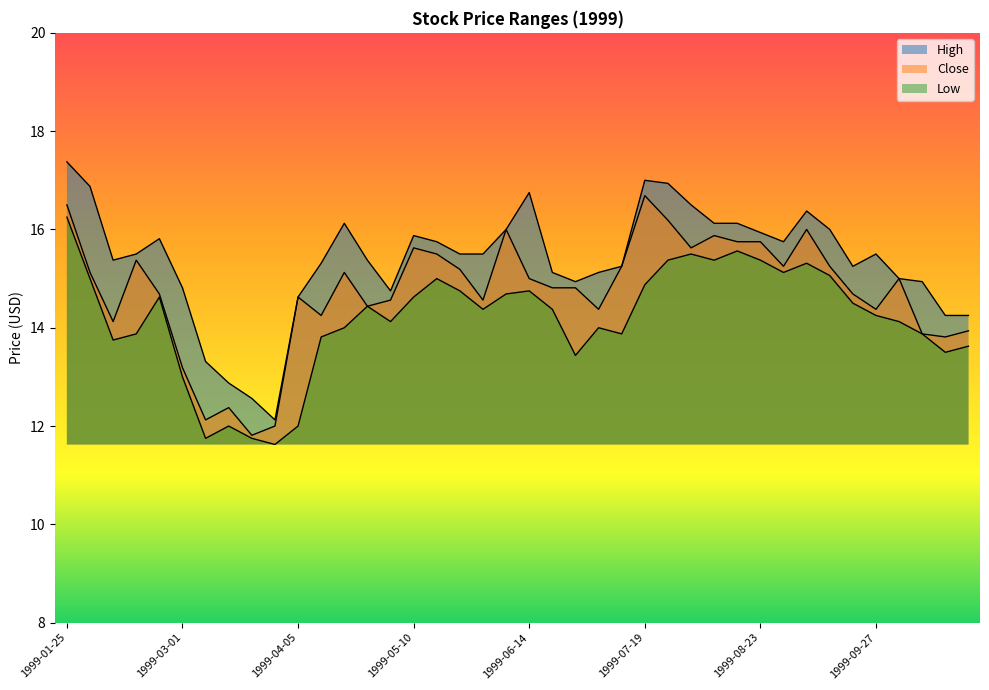

Which series has the widest spread of values?

High